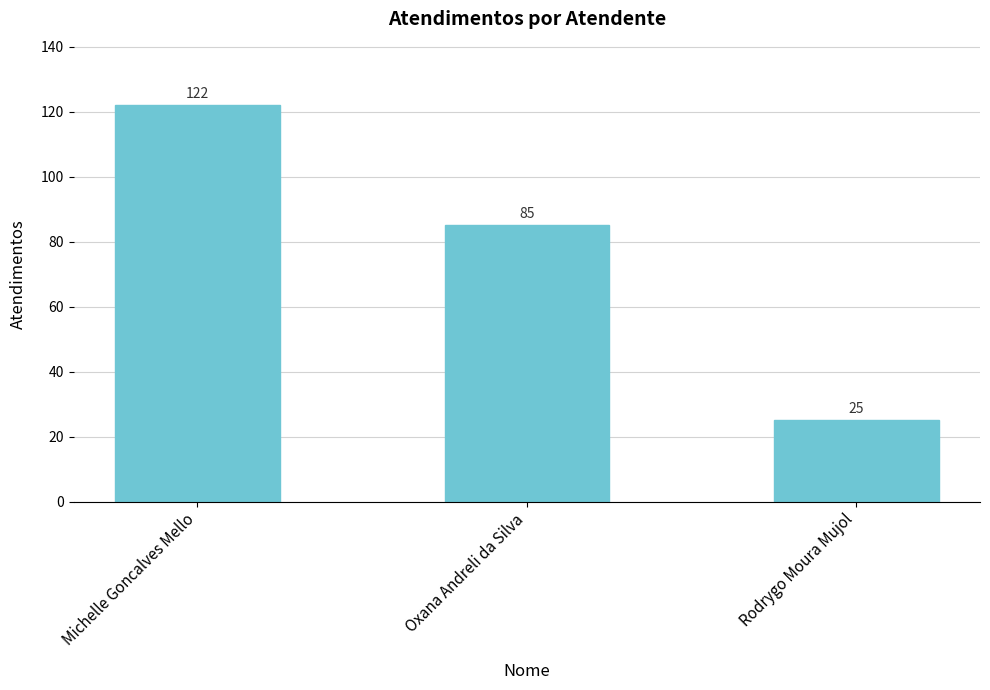

True or false: the data shows 85 at Oxana Andreli da Silva.

True